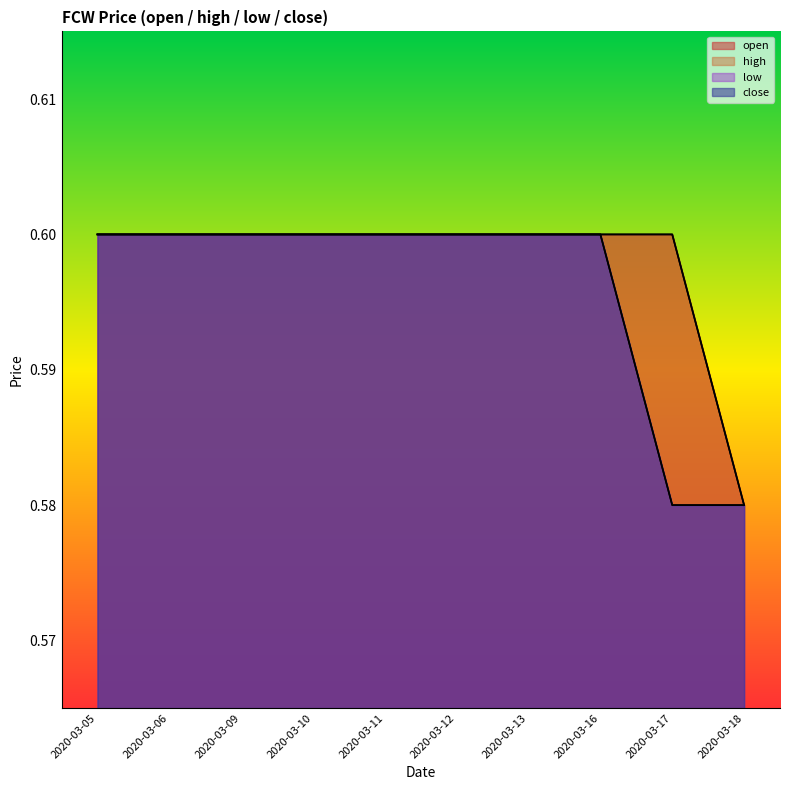

True or false: close has more than 1 interior local peaks.

False